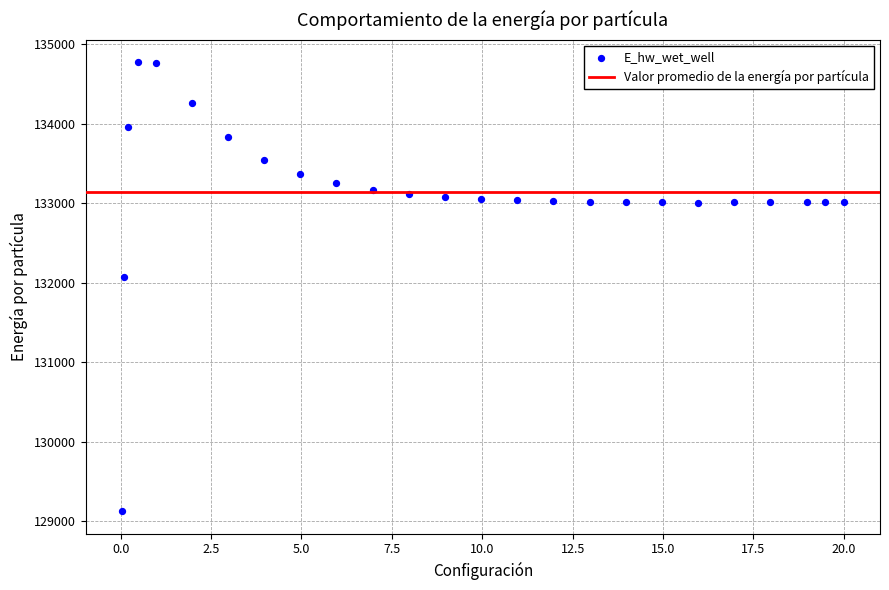

What is the range of X values (max minus min)?

20.0